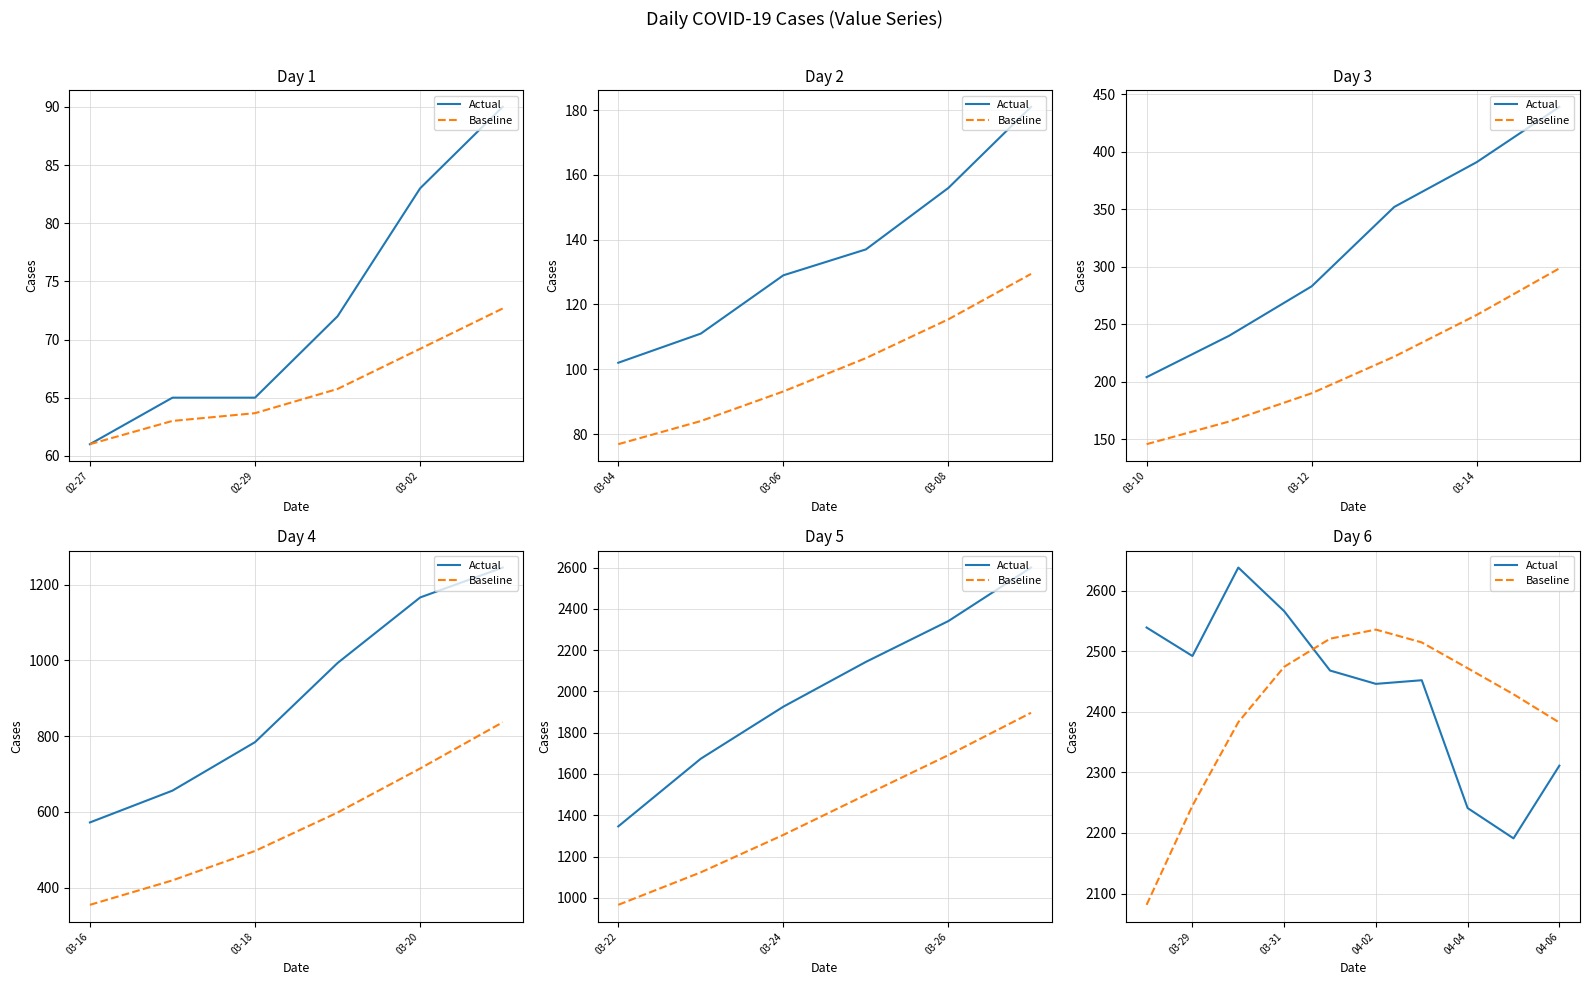

True or false: Baseline has more than 2 points higher than both neighbors.

False